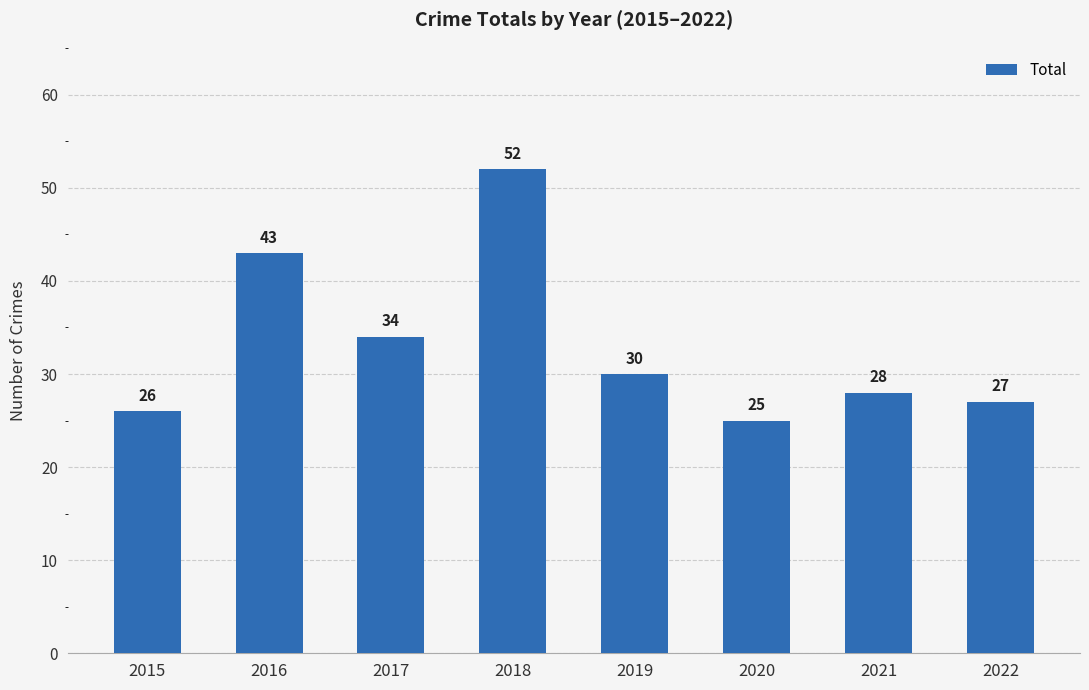

List the labels in order of value, largest first.

2018, 2016, 2017, 2019, 2021, 2022, 2015, 2020